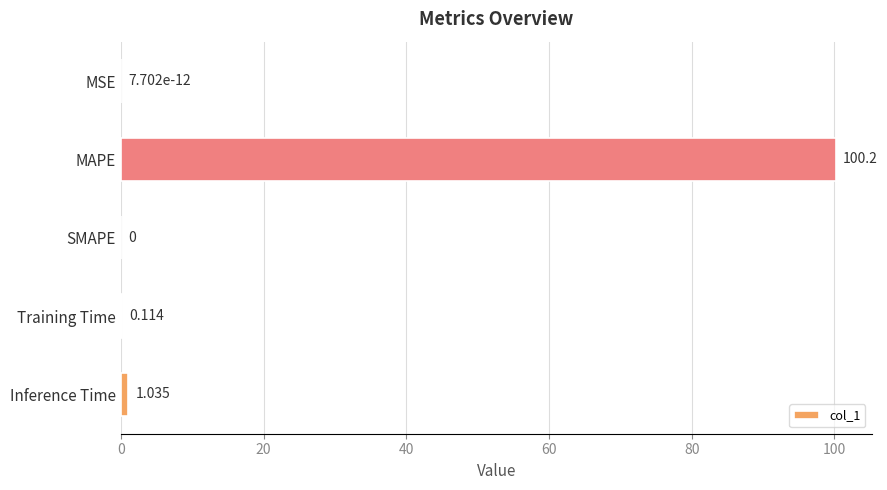

Which has a higher value, MAPE or Inference Time?

MAPE